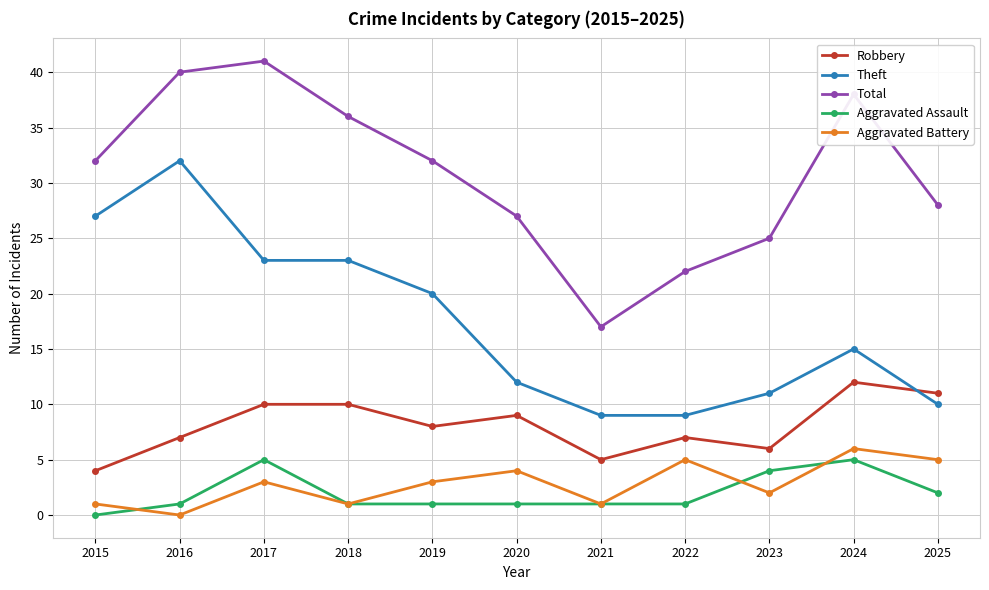

Reading left to right, transcribe all the data shown in this chart.

Robbery: 2015=4	2016=7	2017=10	2018=10	2019=8	2020=9	2021=5	2022=7	2023=6	2024=12	2025=11
Theft: 2015=27	2016=32	2017=23	2018=23	2019=20	2020=12	2021=9	2022=9	2023=11	2024=15	2025=10
Total: 2015=32	2016=40	2017=41	2018=36	2019=32	2020=27	2021=17	2022=22	2023=25	2024=38	2025=28
Aggravated Assault: 2015=0	2016=1	2017=5	2018=1	2019=1	2020=1	2021=1	2022=1	2023=4	2024=5	2025=2
Aggravated Battery: 2015=1	2016=0	2017=3	2018=1	2019=3	2020=4	2021=1	2022=5	2023=2	2024=6	2025=5